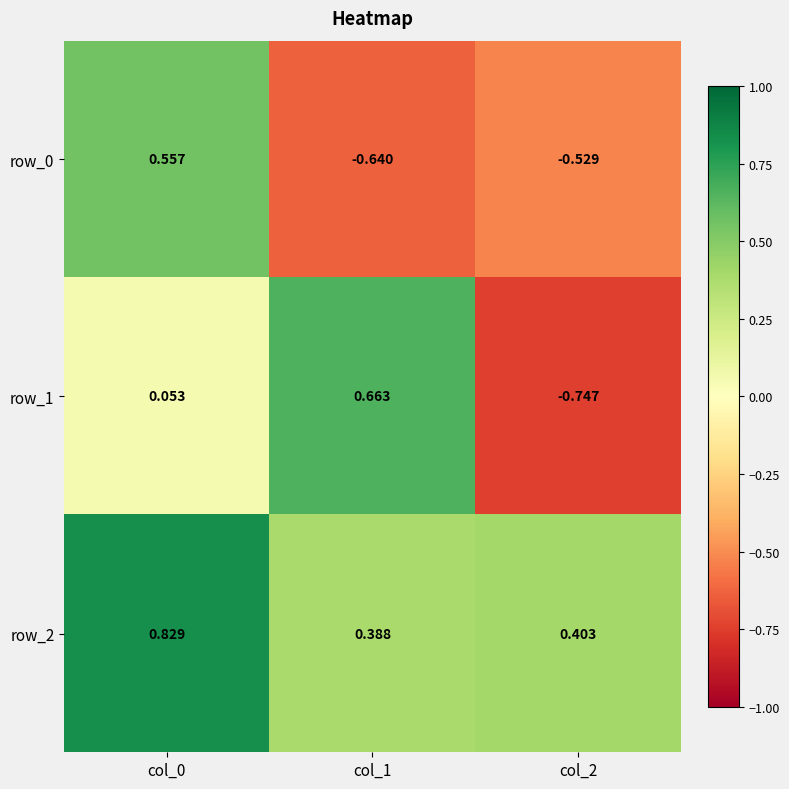

What is the total value across all series at col_2?

-0.9